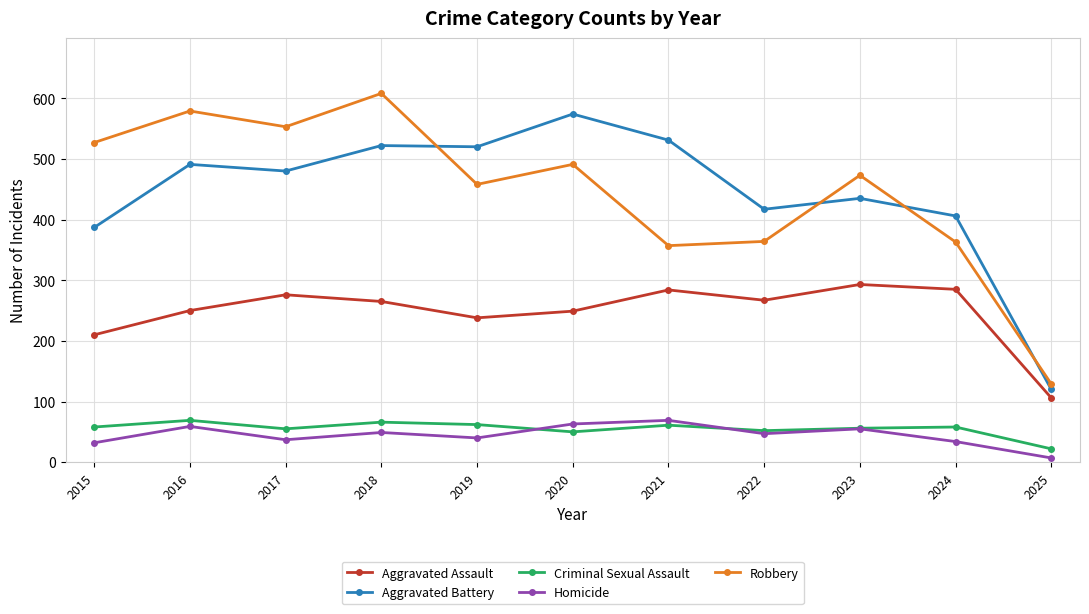

Rank the series at 2015 from lowest to highest value.

Homicide, Criminal Sexual Assault, Aggravated Assault, Aggravated Battery, Robbery